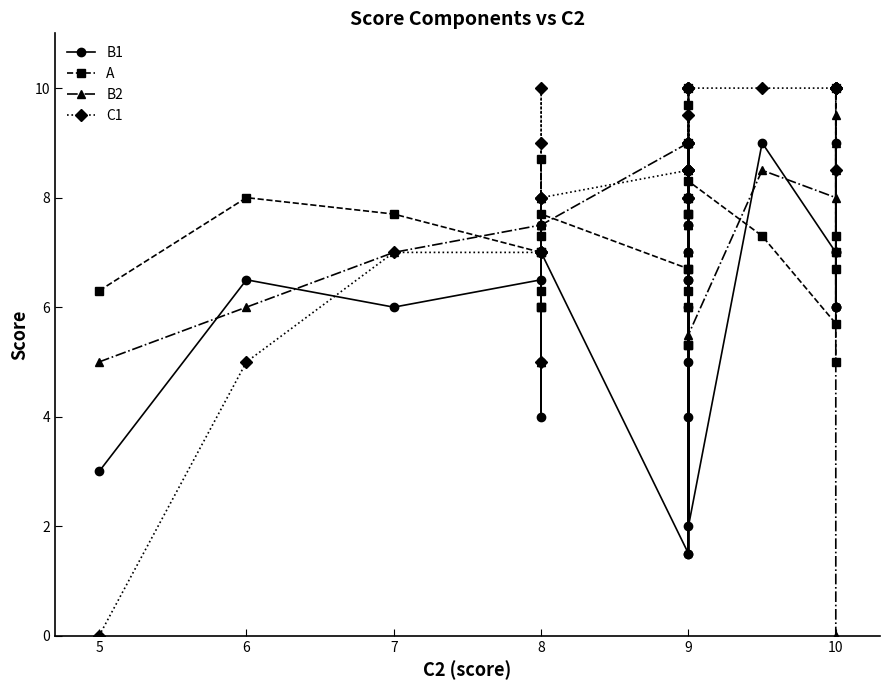

Where is the first local minimum for A?

8